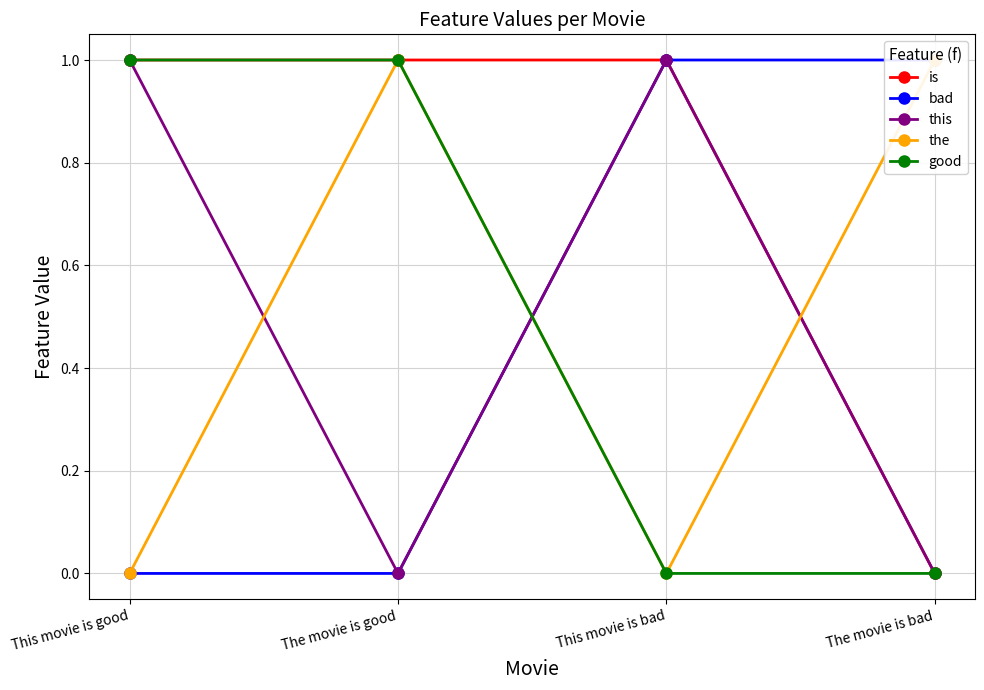

Is the value of bad at The movie is bad greater than the value of the at The movie is good?

No